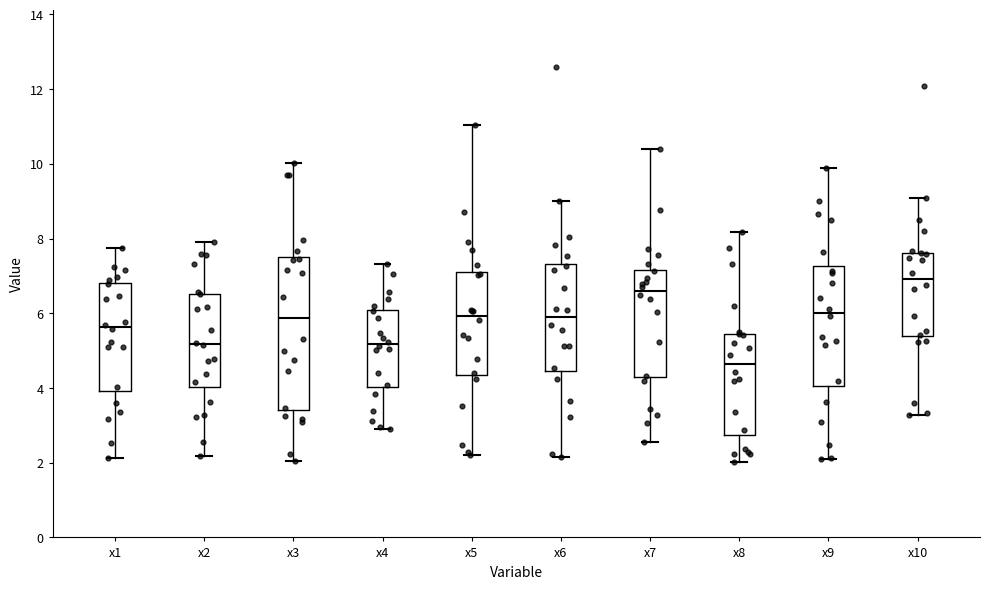

Comparing the boxes themselves (not the whiskers), which one is the tallest?

x3